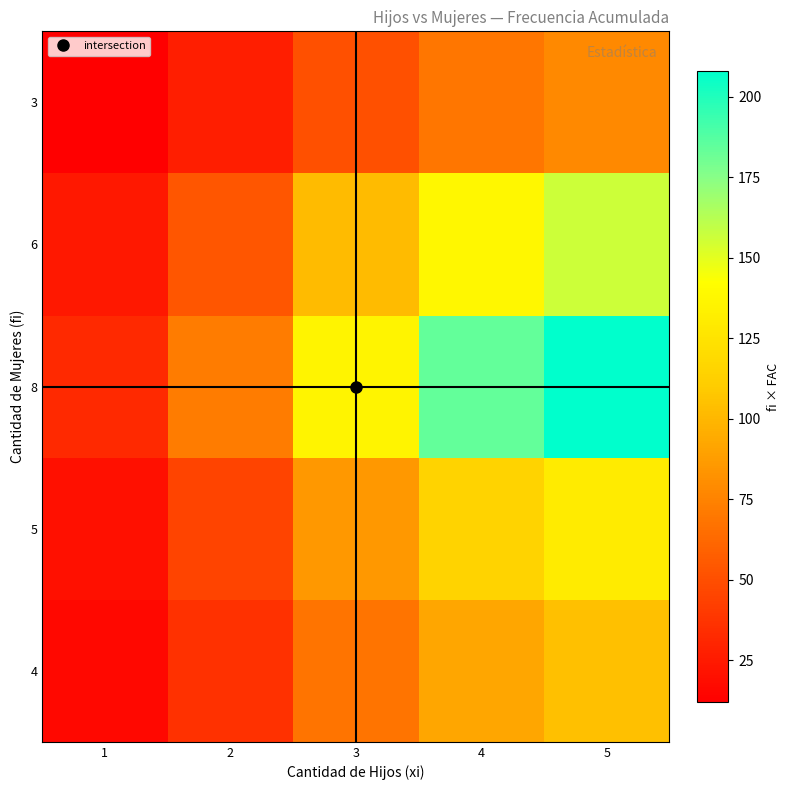

Reading left to right, what are all the values shown in this chart?

4: 1=16	2=36	3=68	4=92	5=104
5: 1=20	2=45	3=85	4=115	5=130
8: 1=32	2=72	3=136	4=184	5=208
6: 1=24	2=54	3=102	4=138	5=156
3: 1=12	2=27	3=51	4=69	5=78